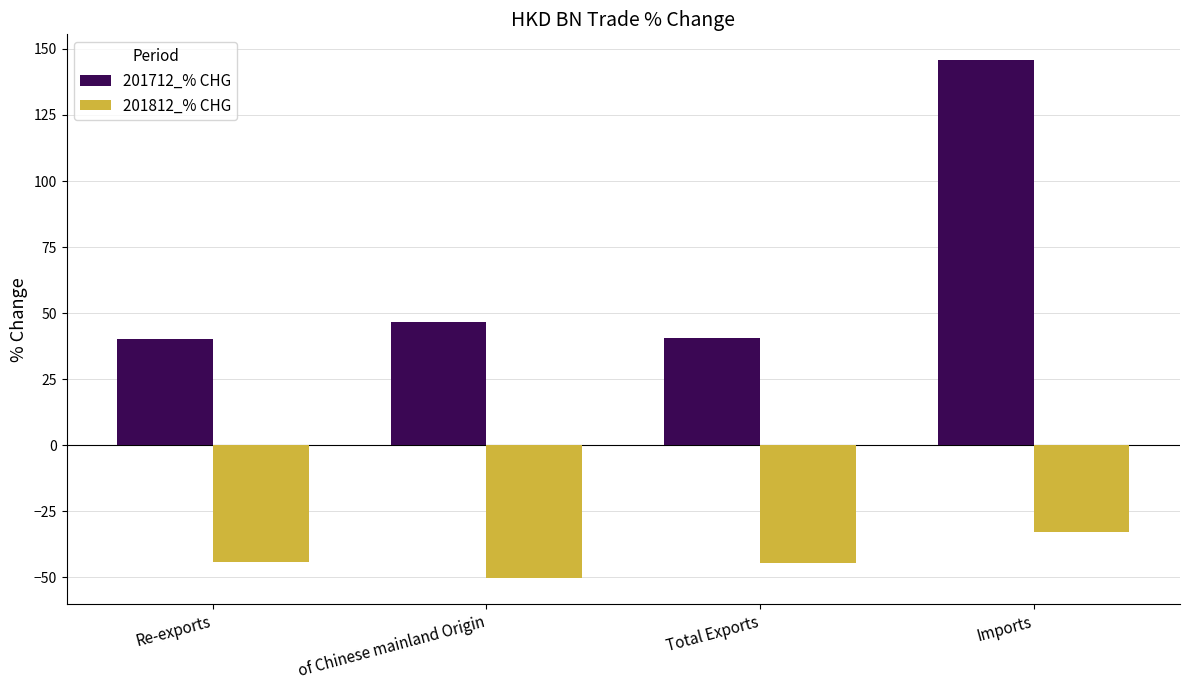

Is it true that 201812_% CHG equals -44.5 at Re-exports?

True